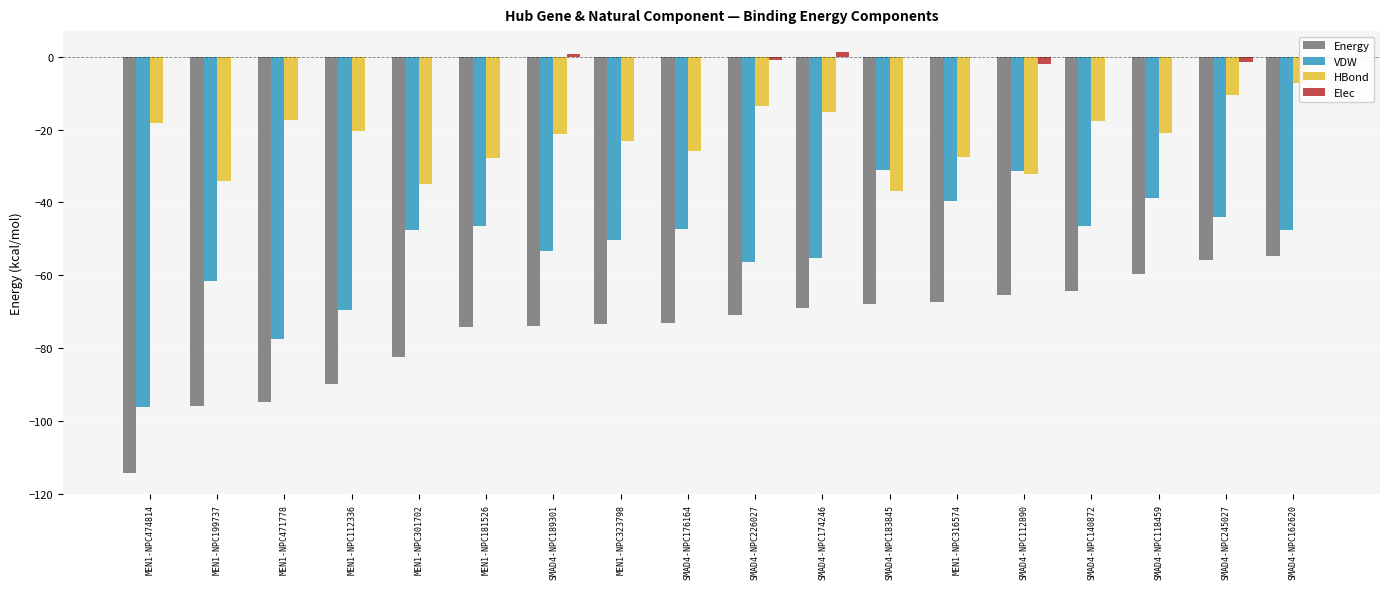

What is the sum of all VDW values?

-940.9